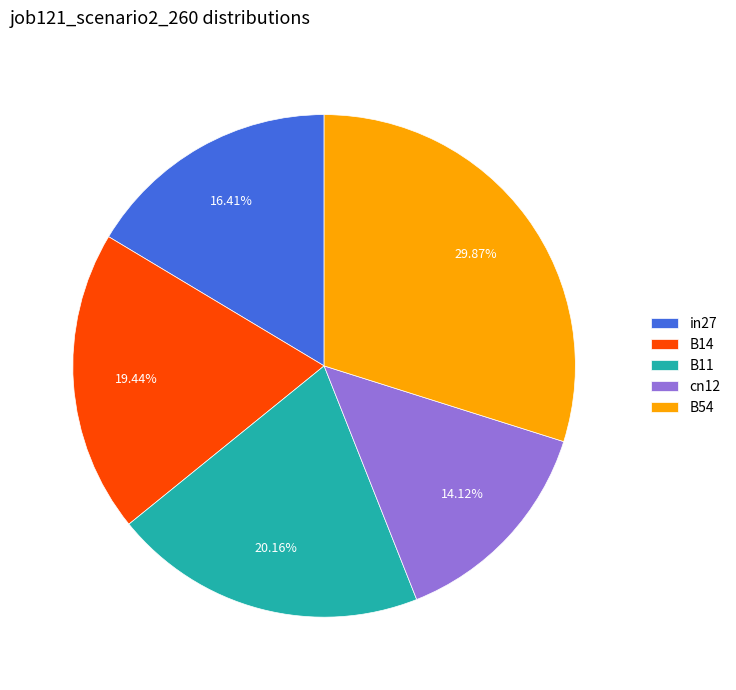

The in27 slice represents 23% of the pie. True or false?

False